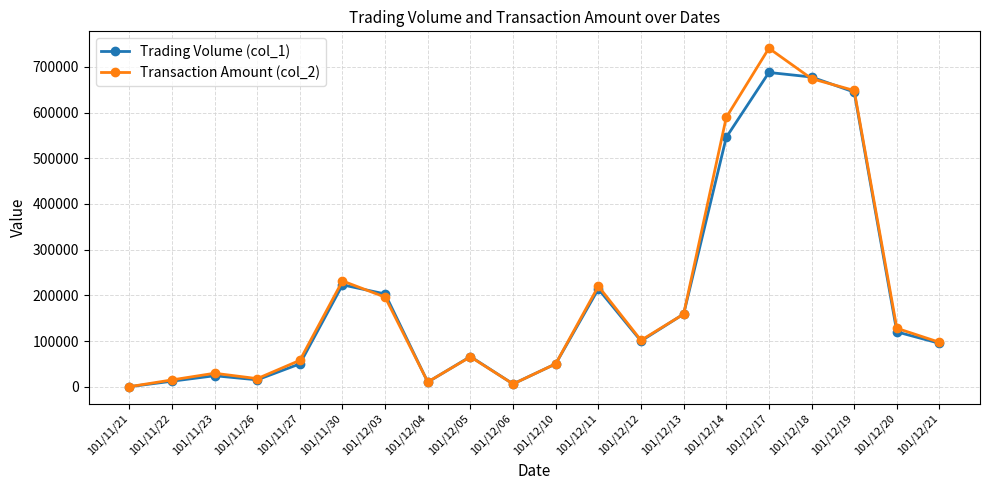

What is the label of the 16th point from the left?

101/12/17